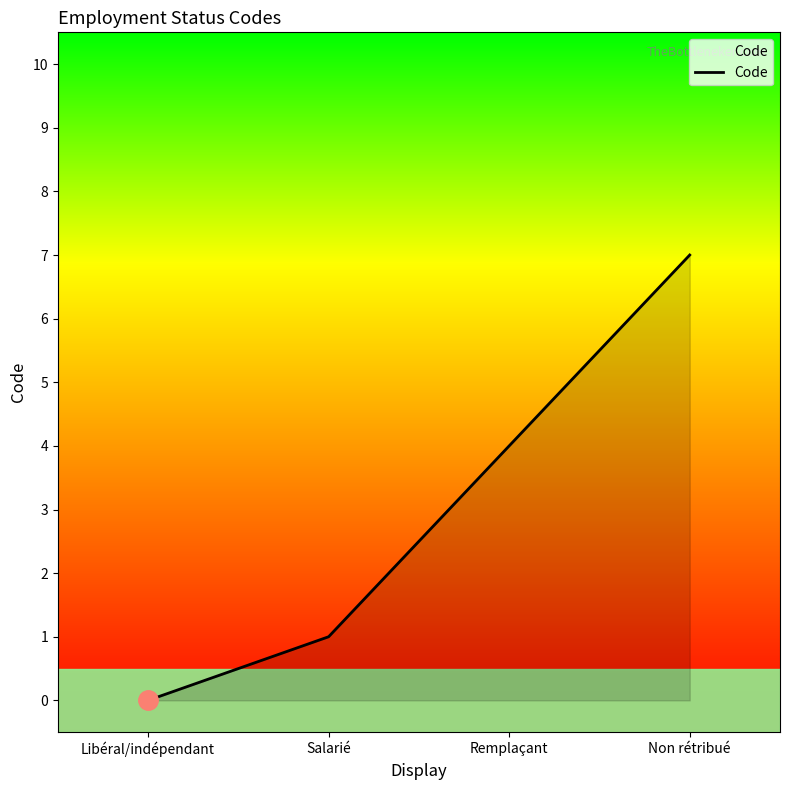

What position from the right is Salarié?

3